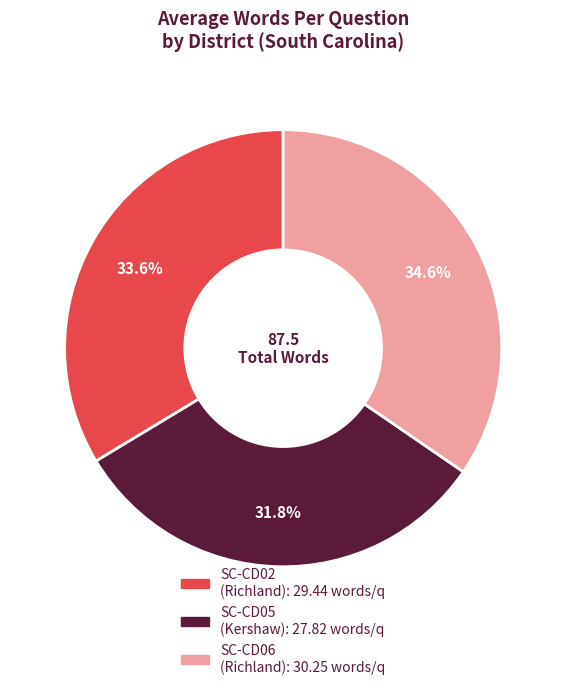

Is there any slice that represents more than half of the pie?

No